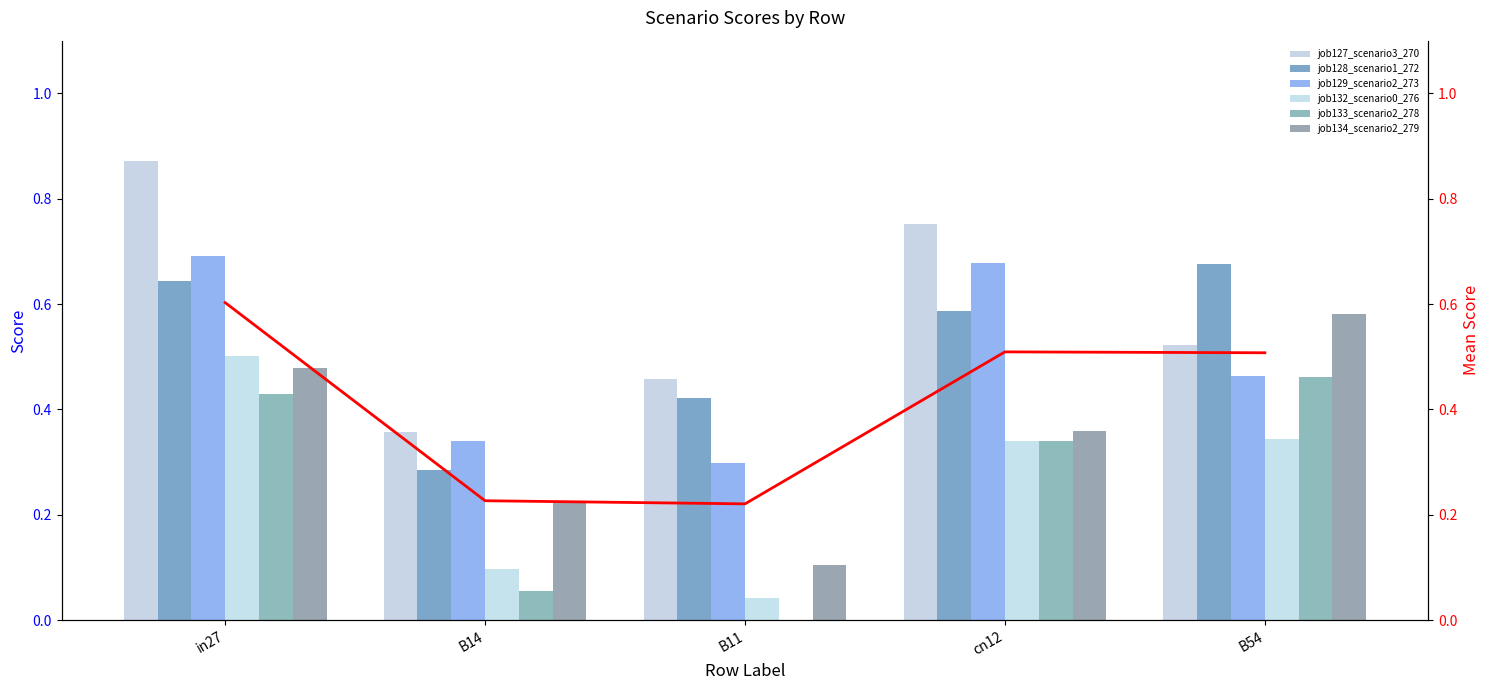

The value of job132_scenario0_276 at cn12 is 0.3. True or false?

True